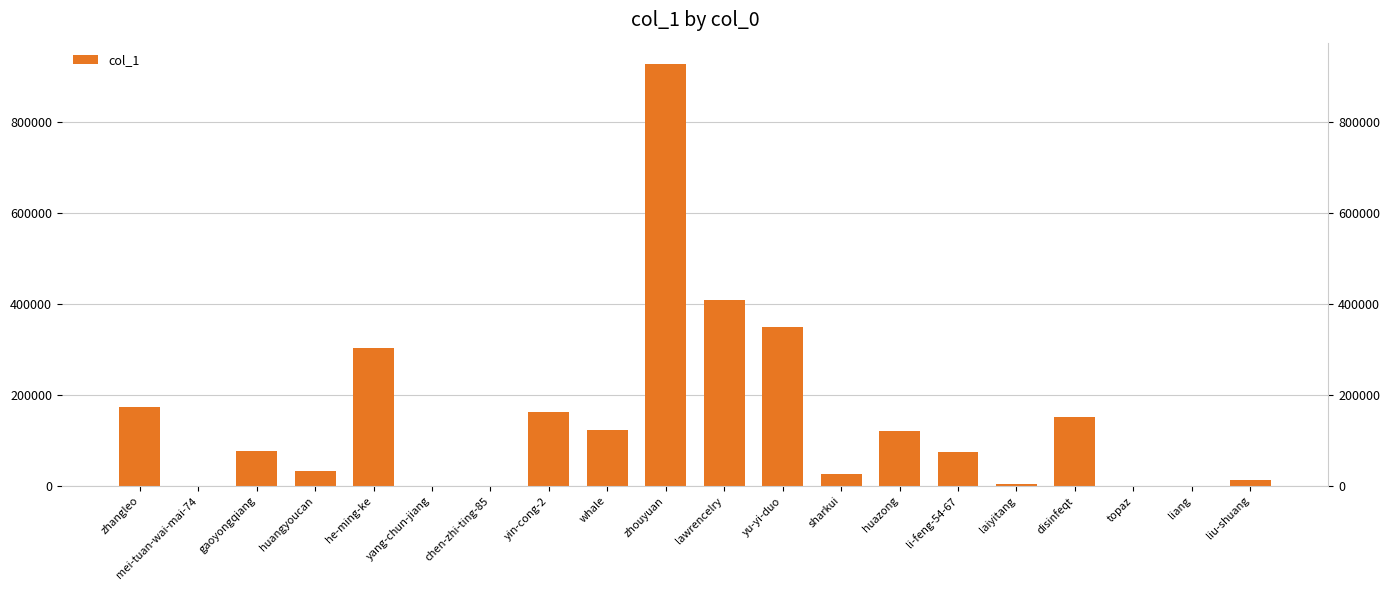

What is the ratio of the value at zhouyuan to the value at lawrencelry?

2.3